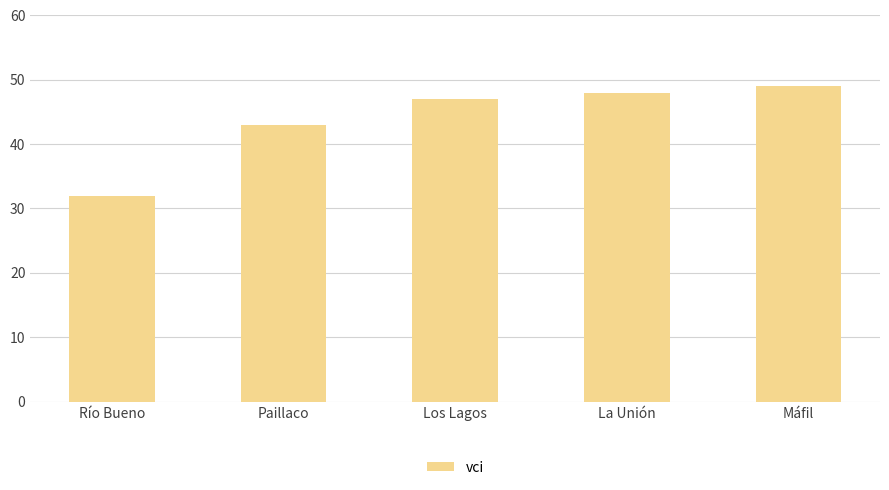

Where is the data nearest to the value 40?

Paillaco